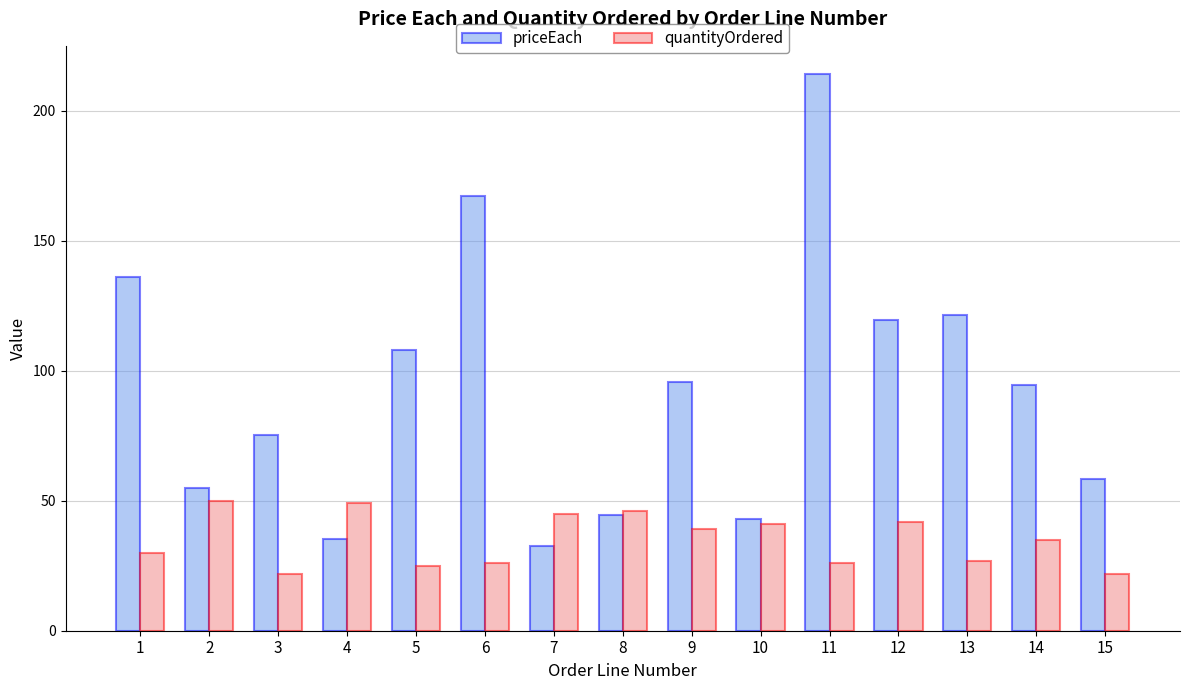

What is the difference between the highest and lowest values at 13?

94.6